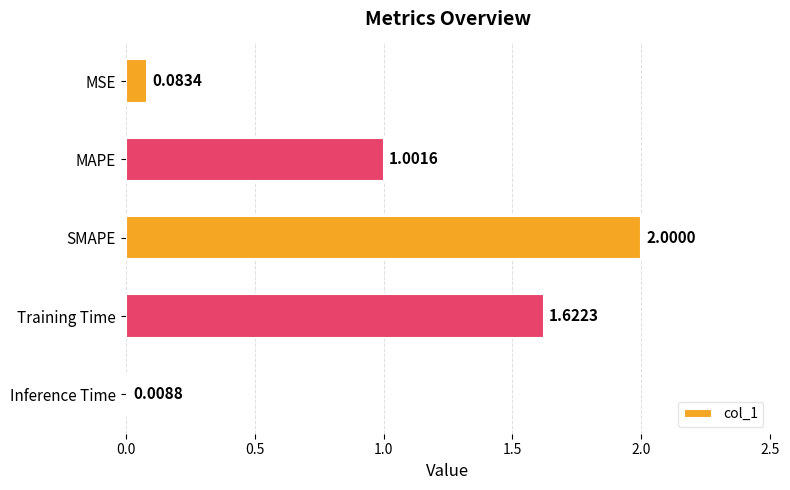

List the labels in order of value, smallest first.

Inference Time, MSE, MAPE, Training Time, SMAPE